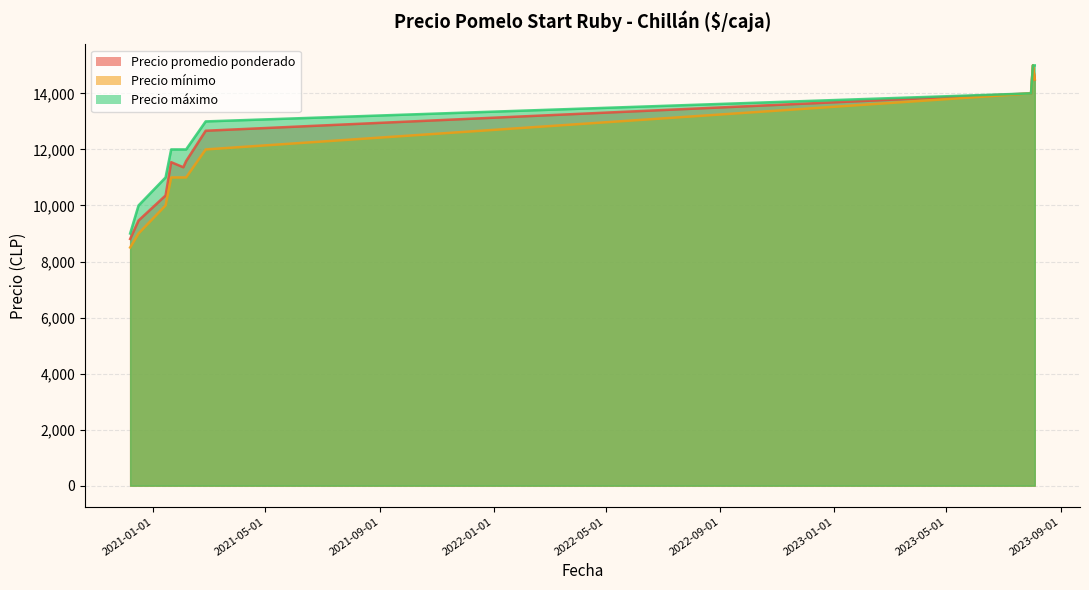

What is the label of the 1st point from the left?

2020-12-07